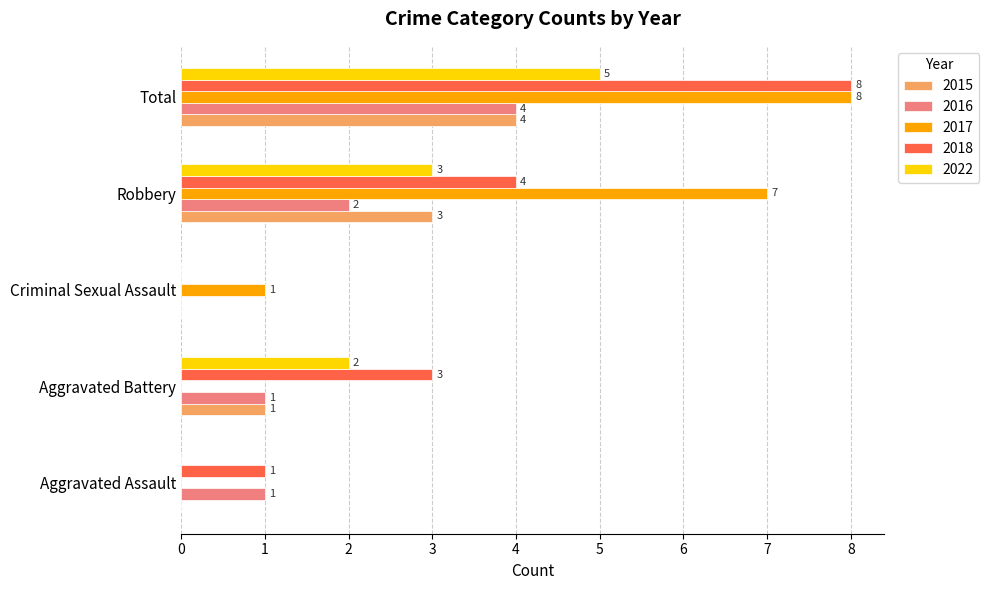

True or false: 2018 has a value of 2 at Robbery.

False